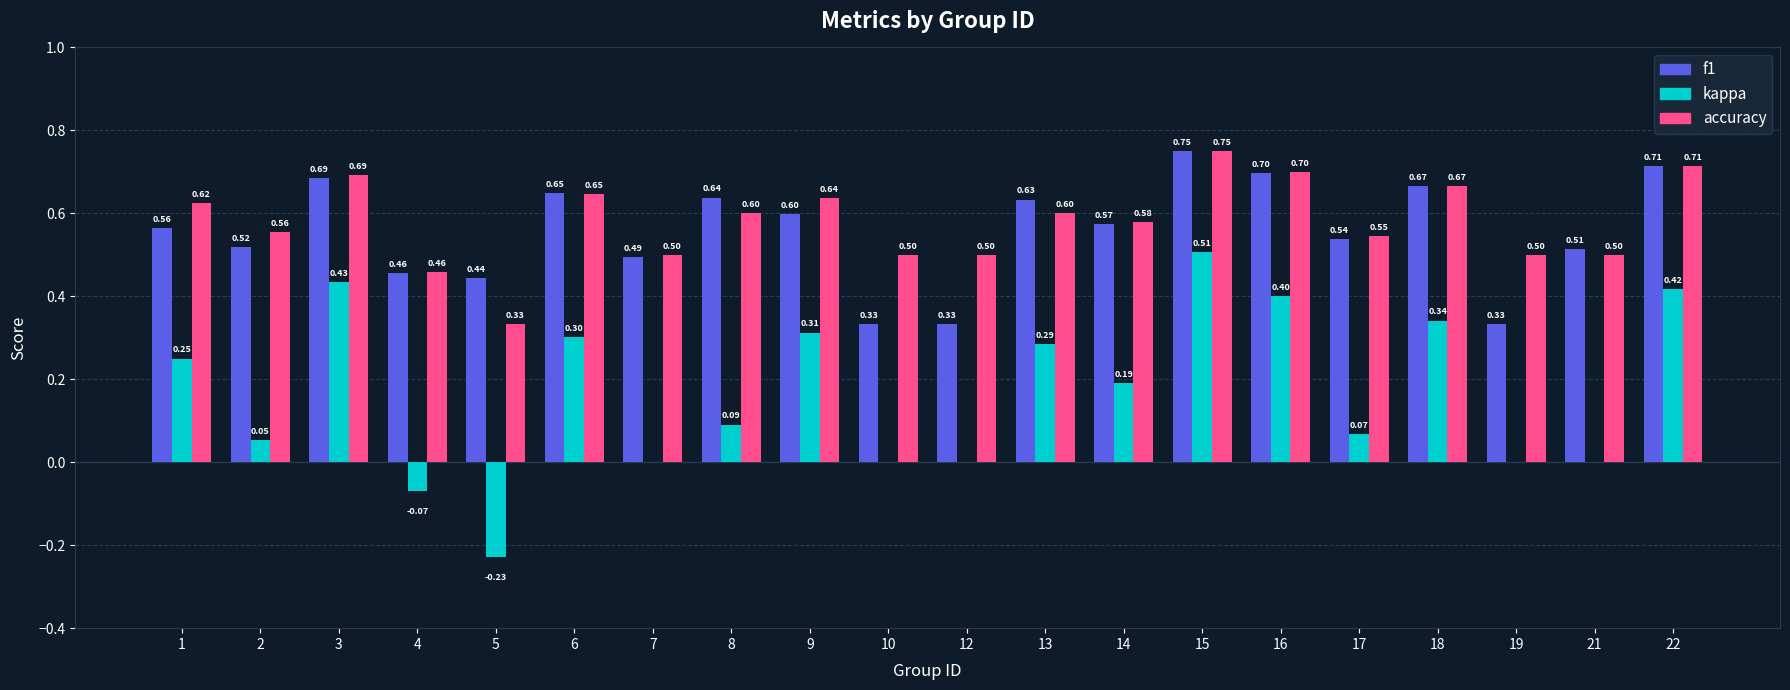

Count the number of data series in this chart.

3